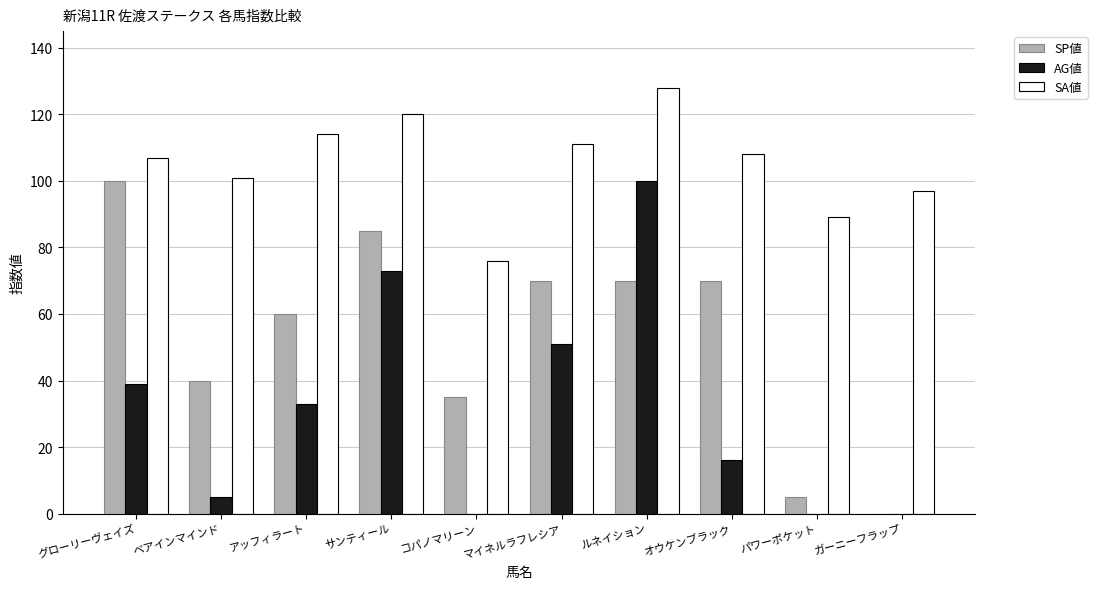

Which series changed the most between アッフィラート and ルネイション?

AG値